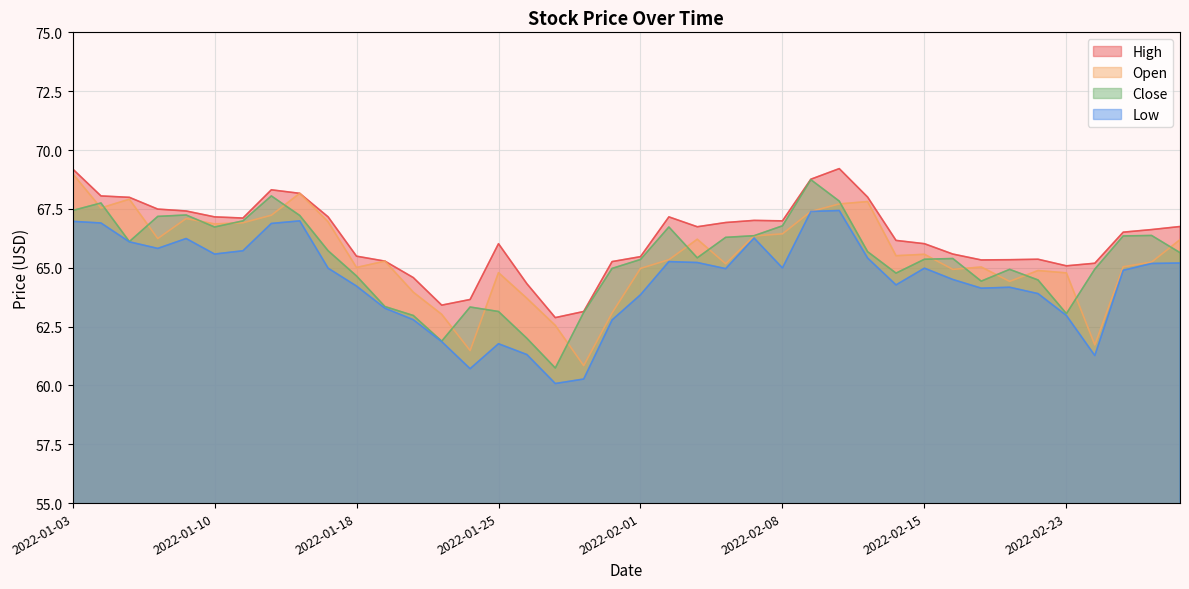

True or false: Low and High cross at least once.

False